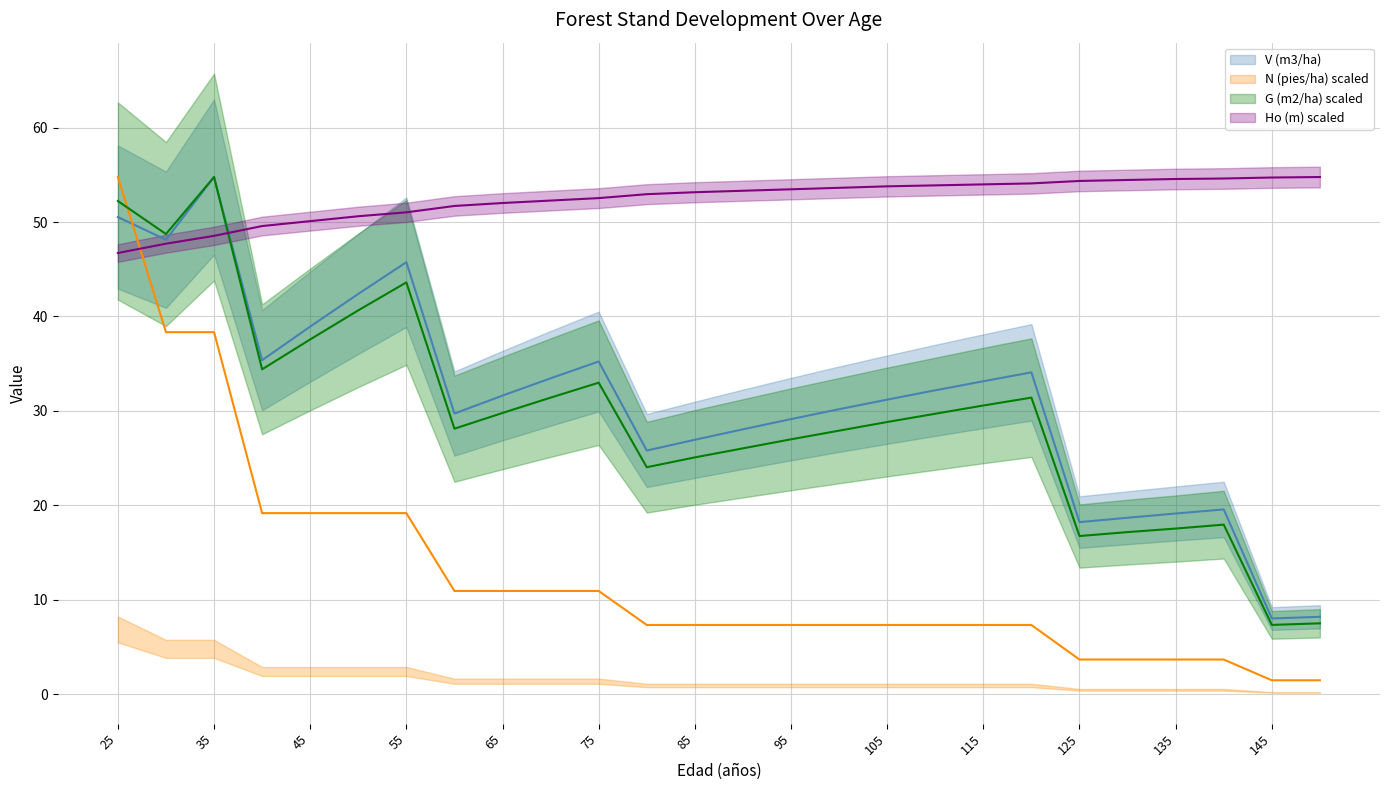

Which has a higher value, 150 or 60?

60